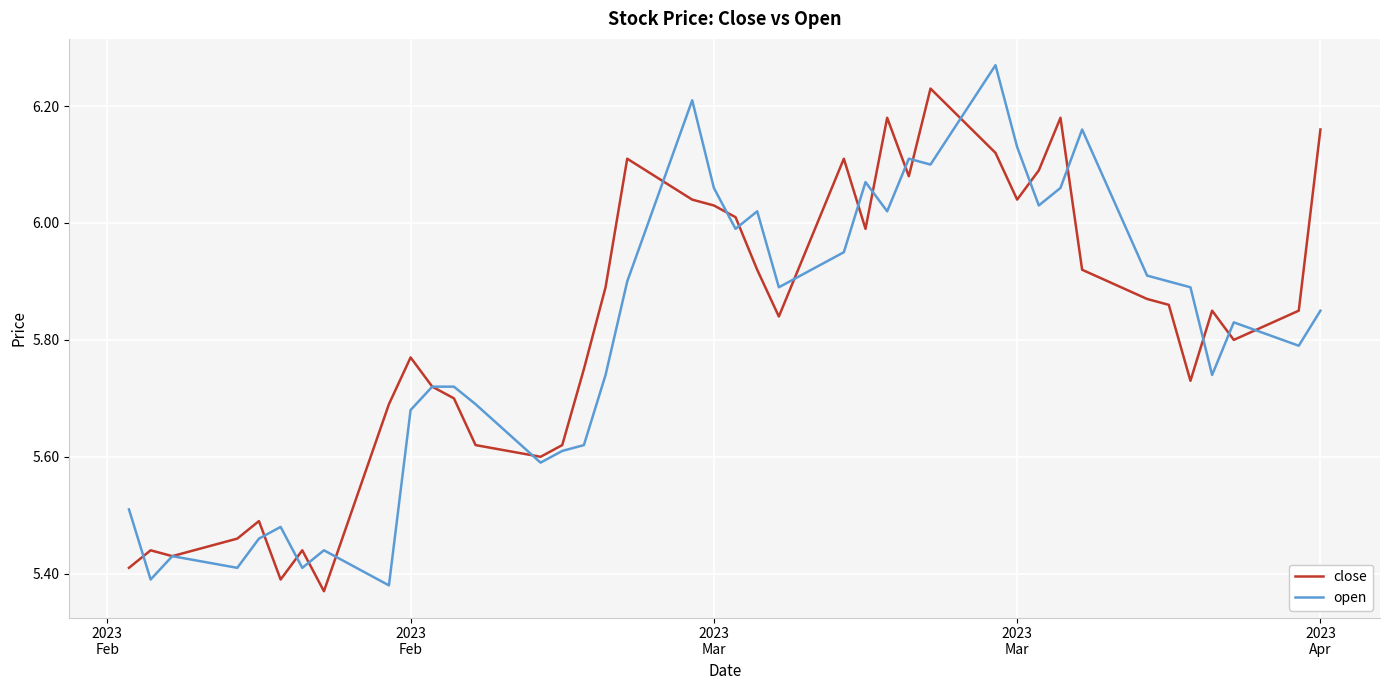

List the series in order of their peak value, highest first.

open, close